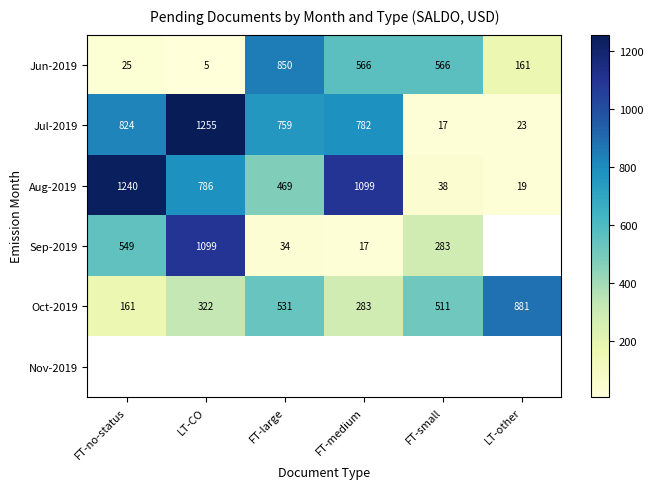

What is the approximate value of Jun-2019 at FT-medium?

566.4